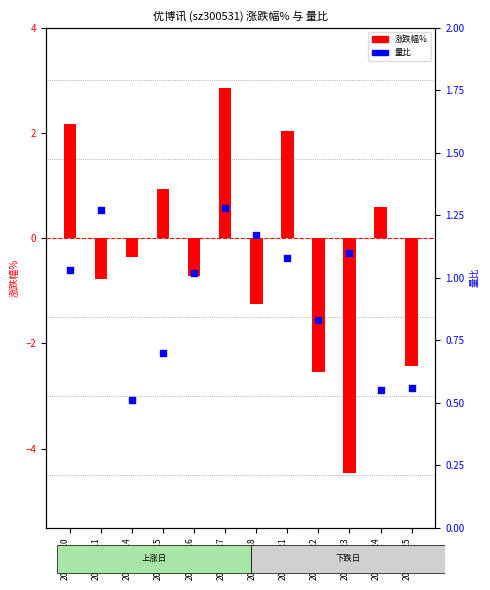

At how many categories does at least one series exceed -3?

12